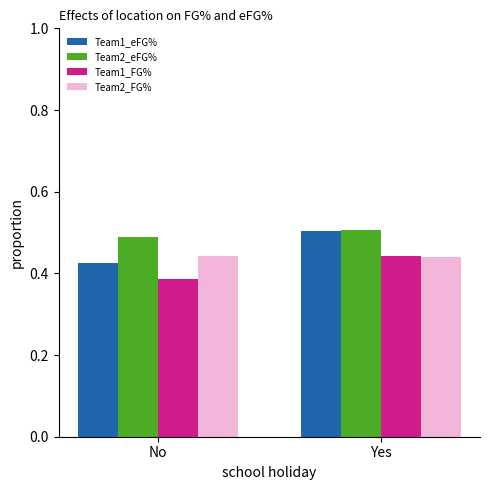

At which category is the sum across all series the highest?

Yes